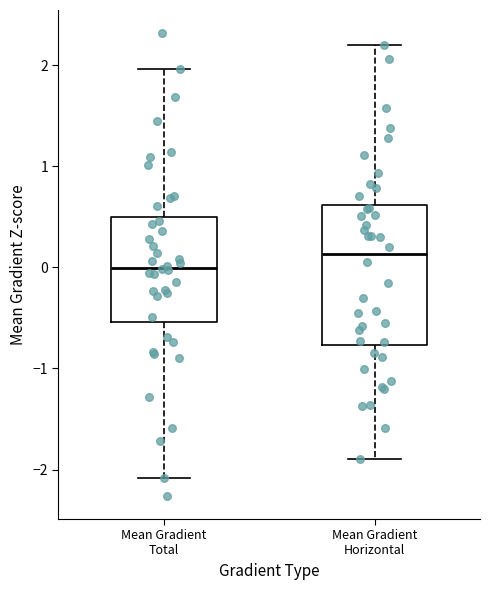

Comparing the boxes themselves (not the whiskers), which one is the tallest?

Mean Gradient Horizontal